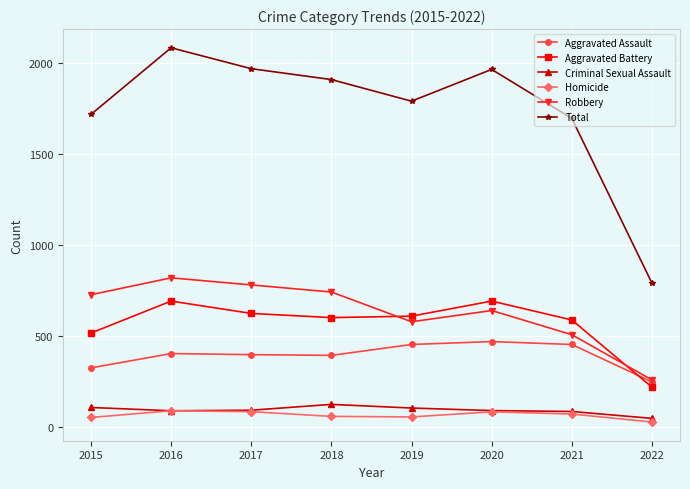

Does the chart have visible grid lines?

Yes